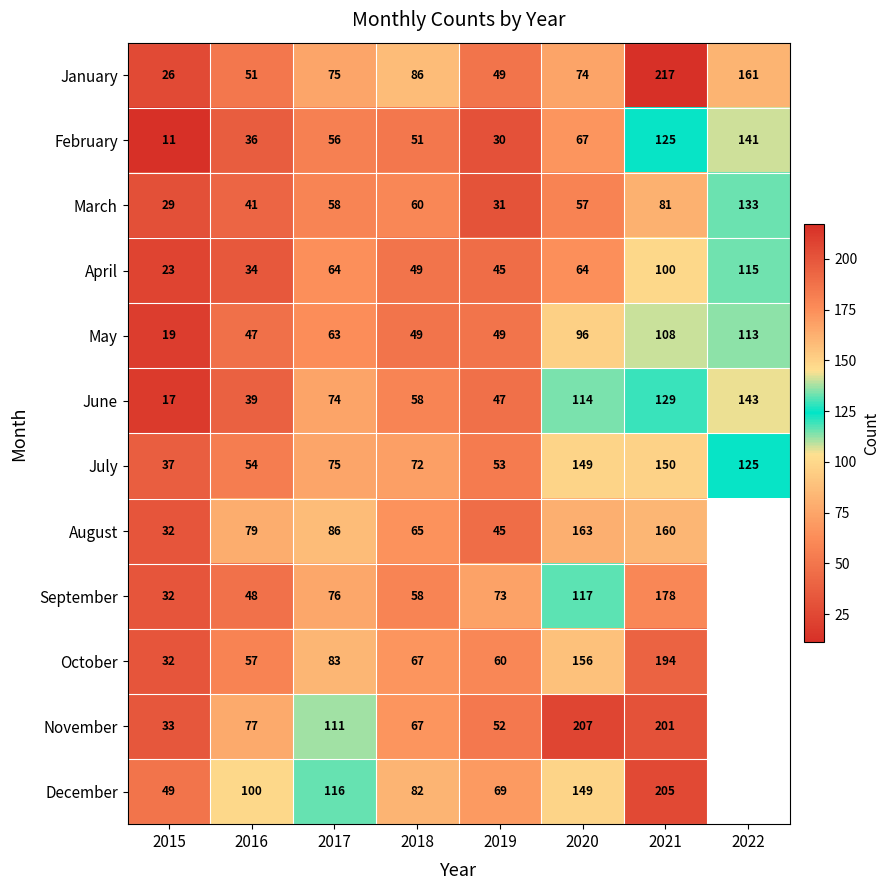

How many values in the May series are below 63?

4